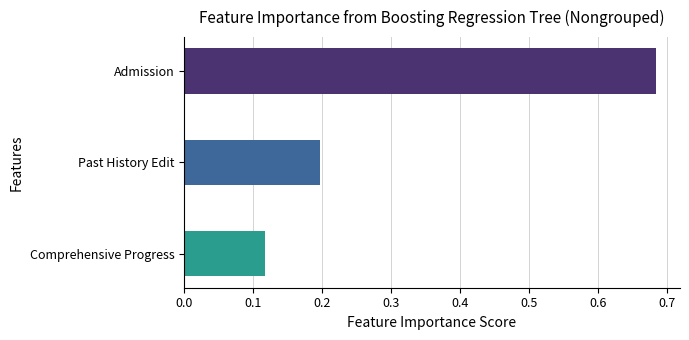

True or false: the data shows 0.2 at Past History Edit.

True